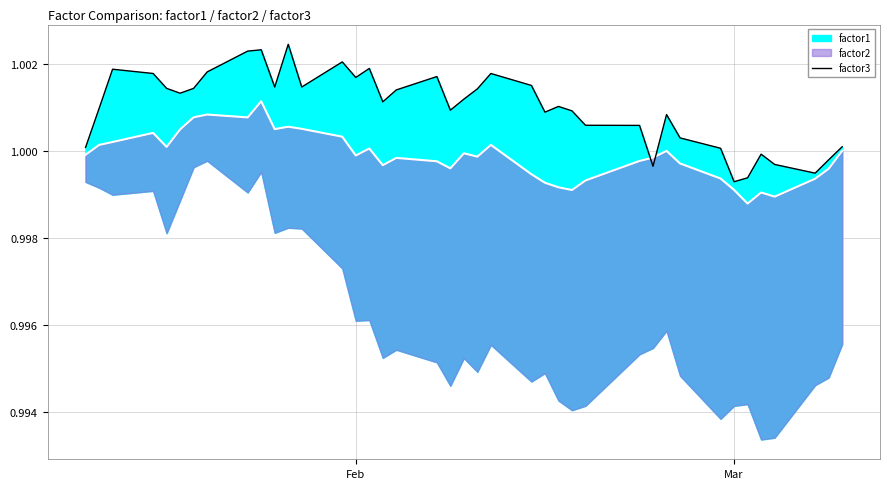

How many values are below 1?

7